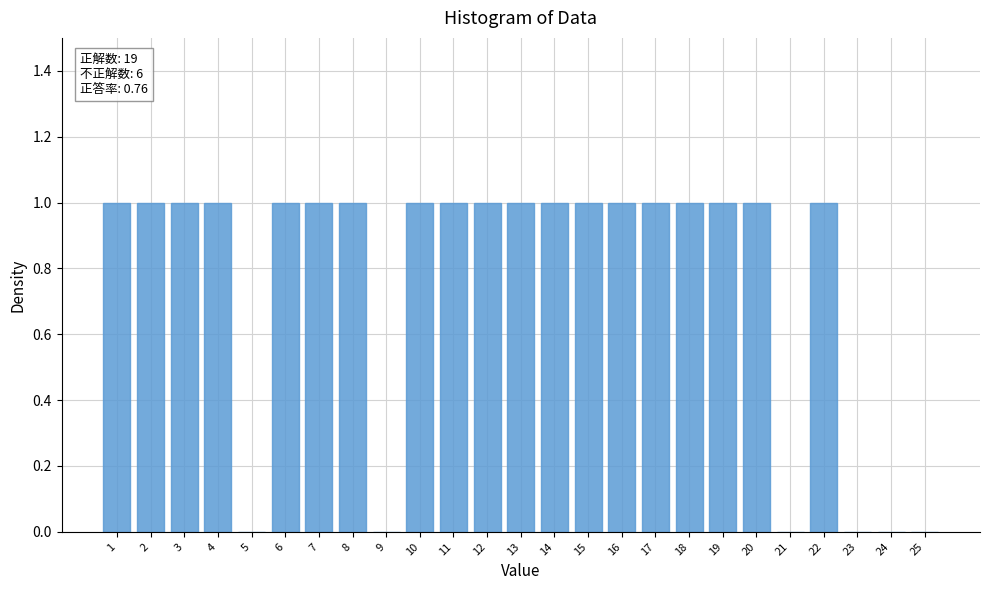

The chart shows a value of 2 at 12. True or false?

False